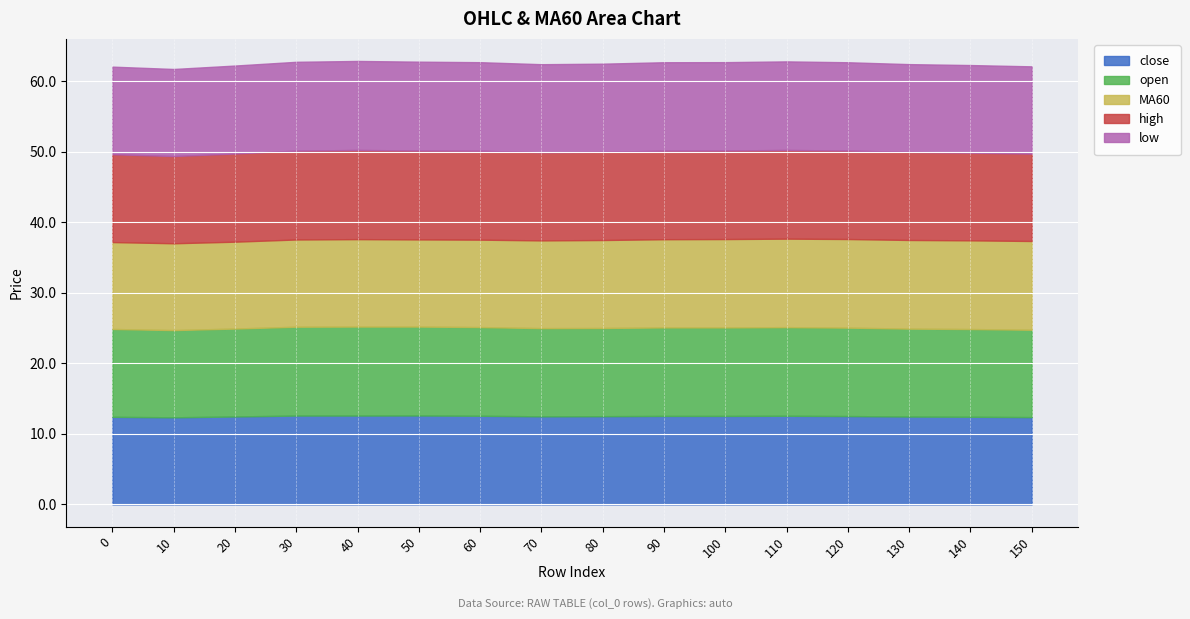

What is the average value of the MA60 series?

12.4